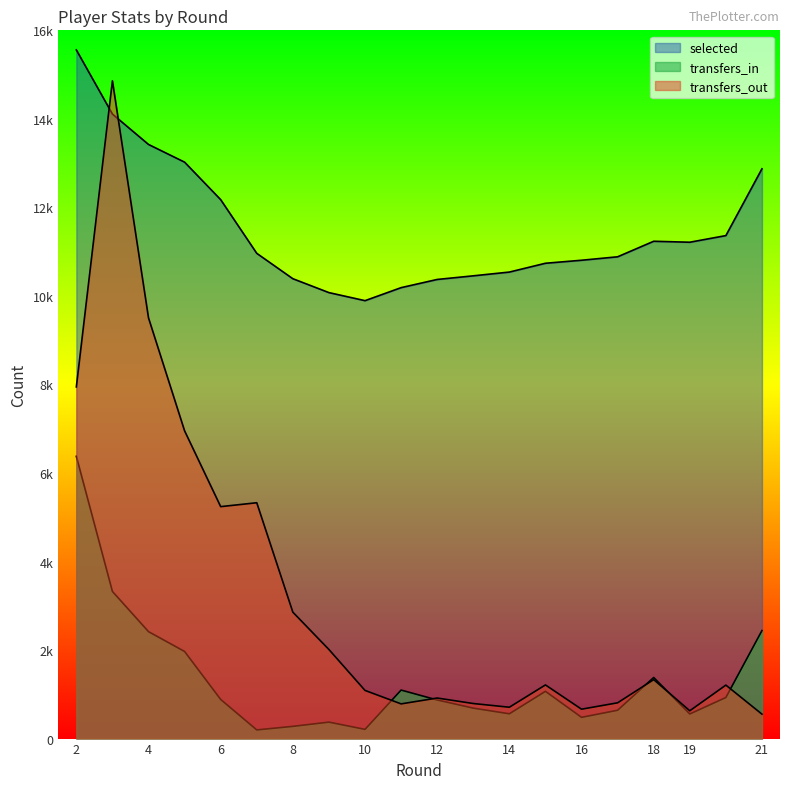

What is the difference between the transfers_out values at 8 and 19?

2228